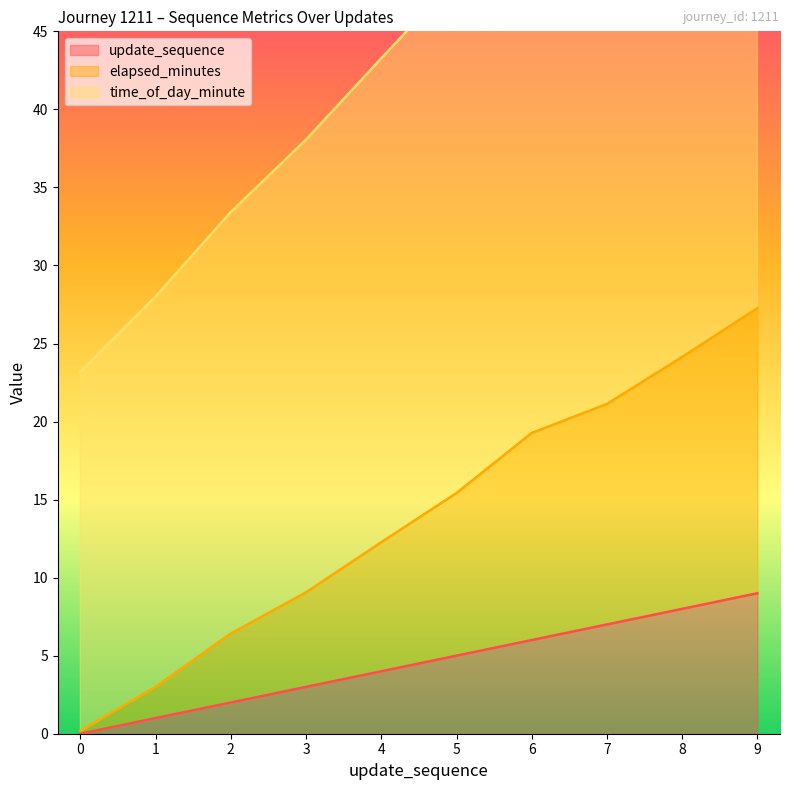

At how many categories does at least one series exceed 28?

9